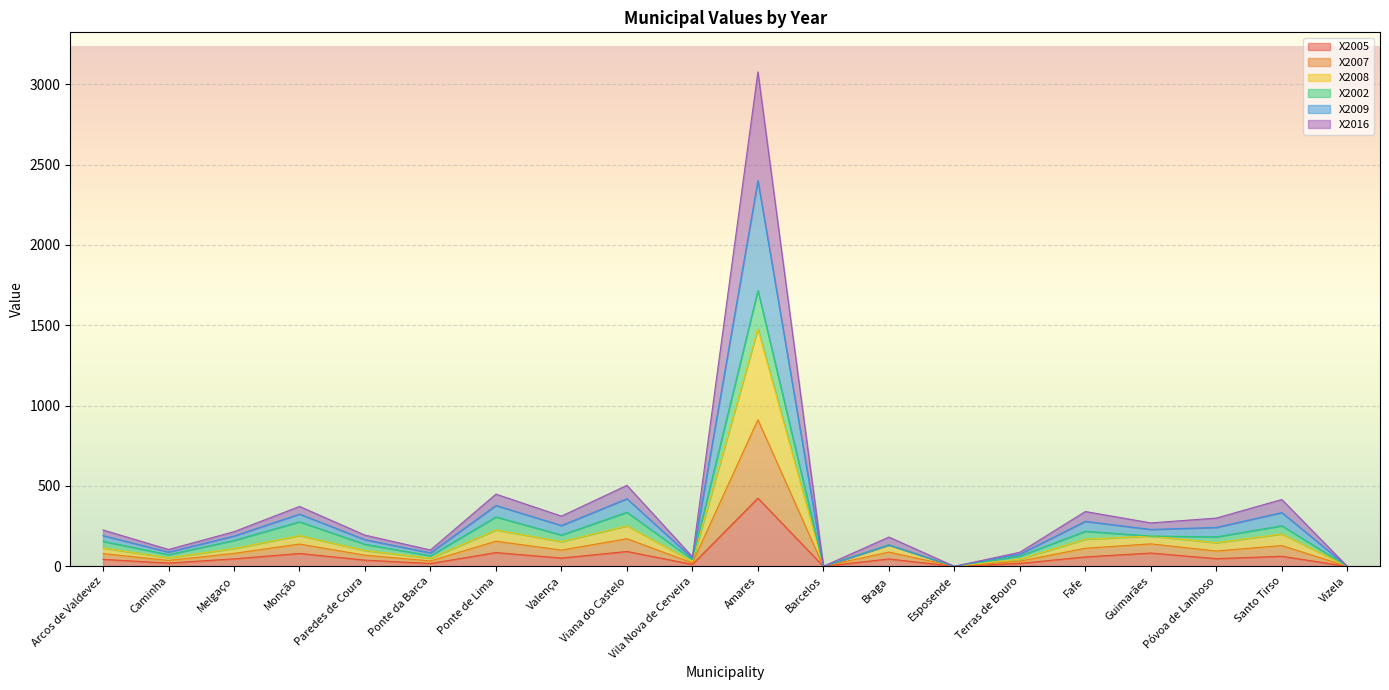

How many interior local valleys does the X2009 series have?

7